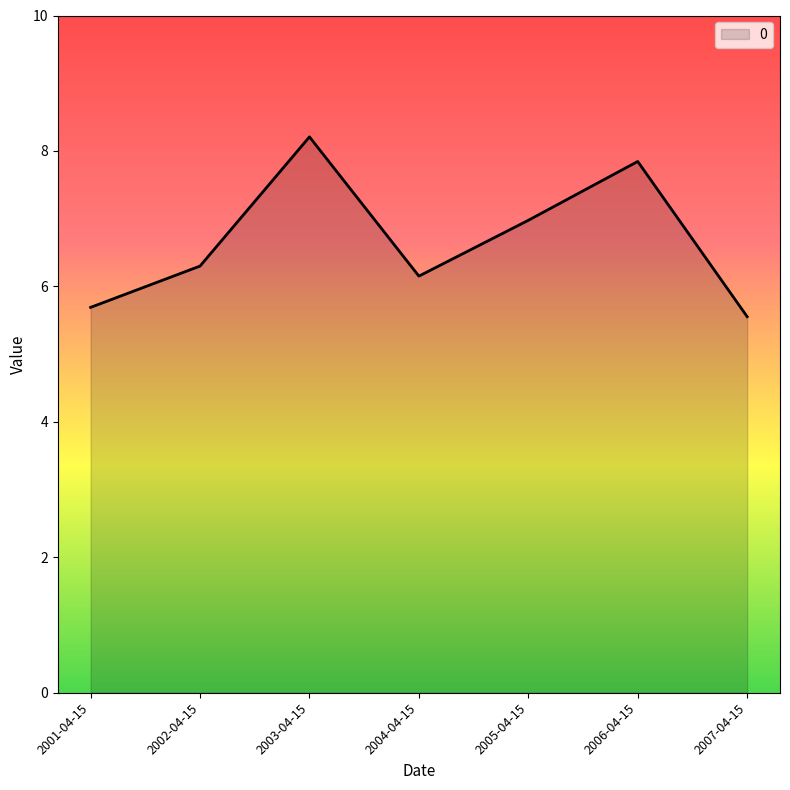

Rank the categories by value from highest to lowest.

2003-04-15, 2006-04-15, 2005-04-15, 2002-04-15, 2004-04-15, 2001-04-15, 2007-04-15